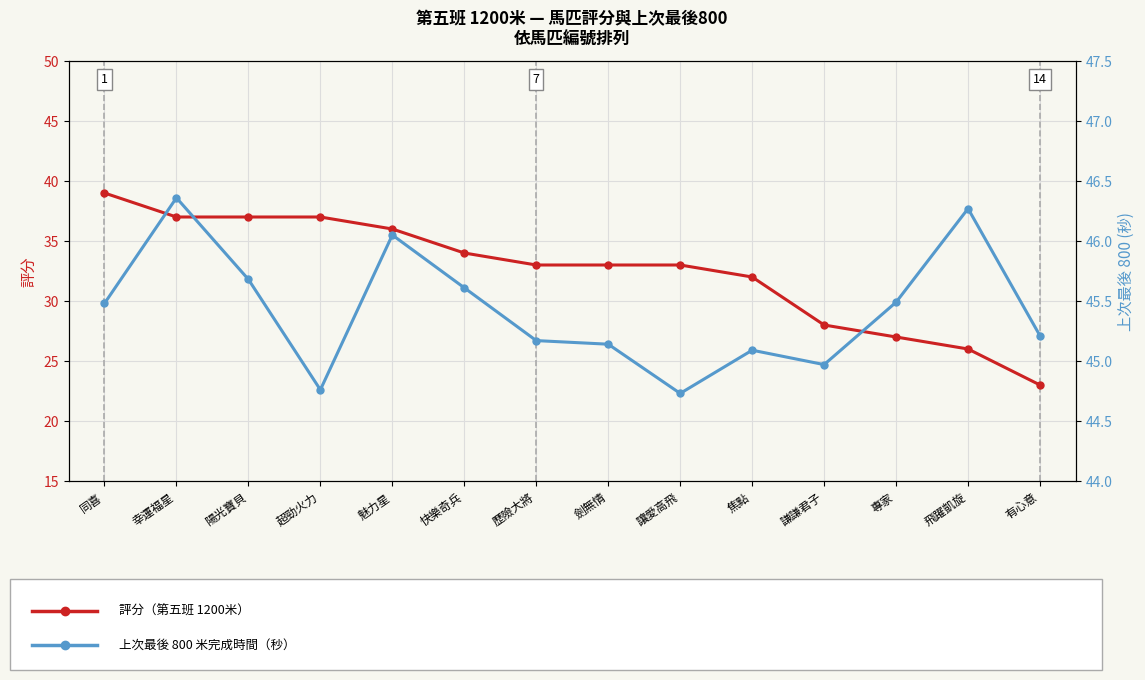

At which label does 評分 first exceed 33?

同喜